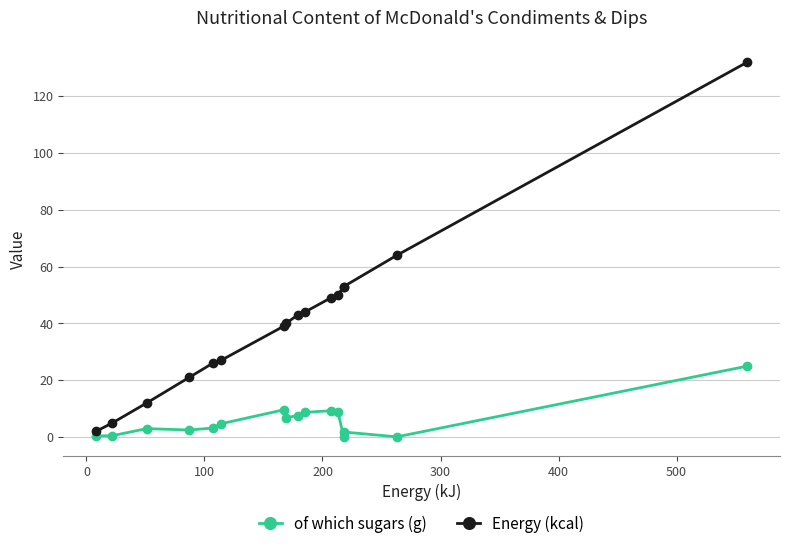

Which series has the largest total across all categories?

Energy (kcal)